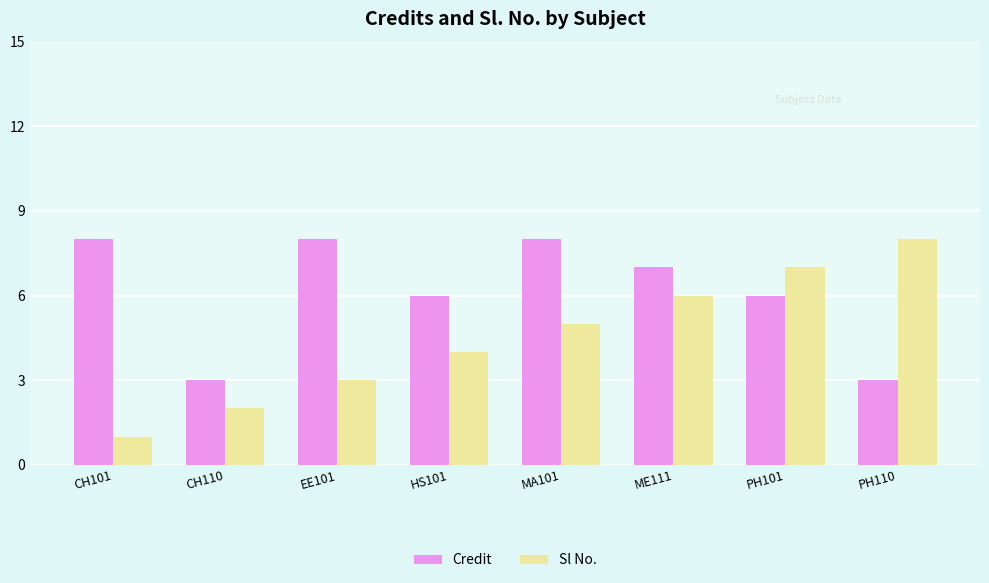

List the series in order of their overall mean, highest first.

Credit, Sl No.